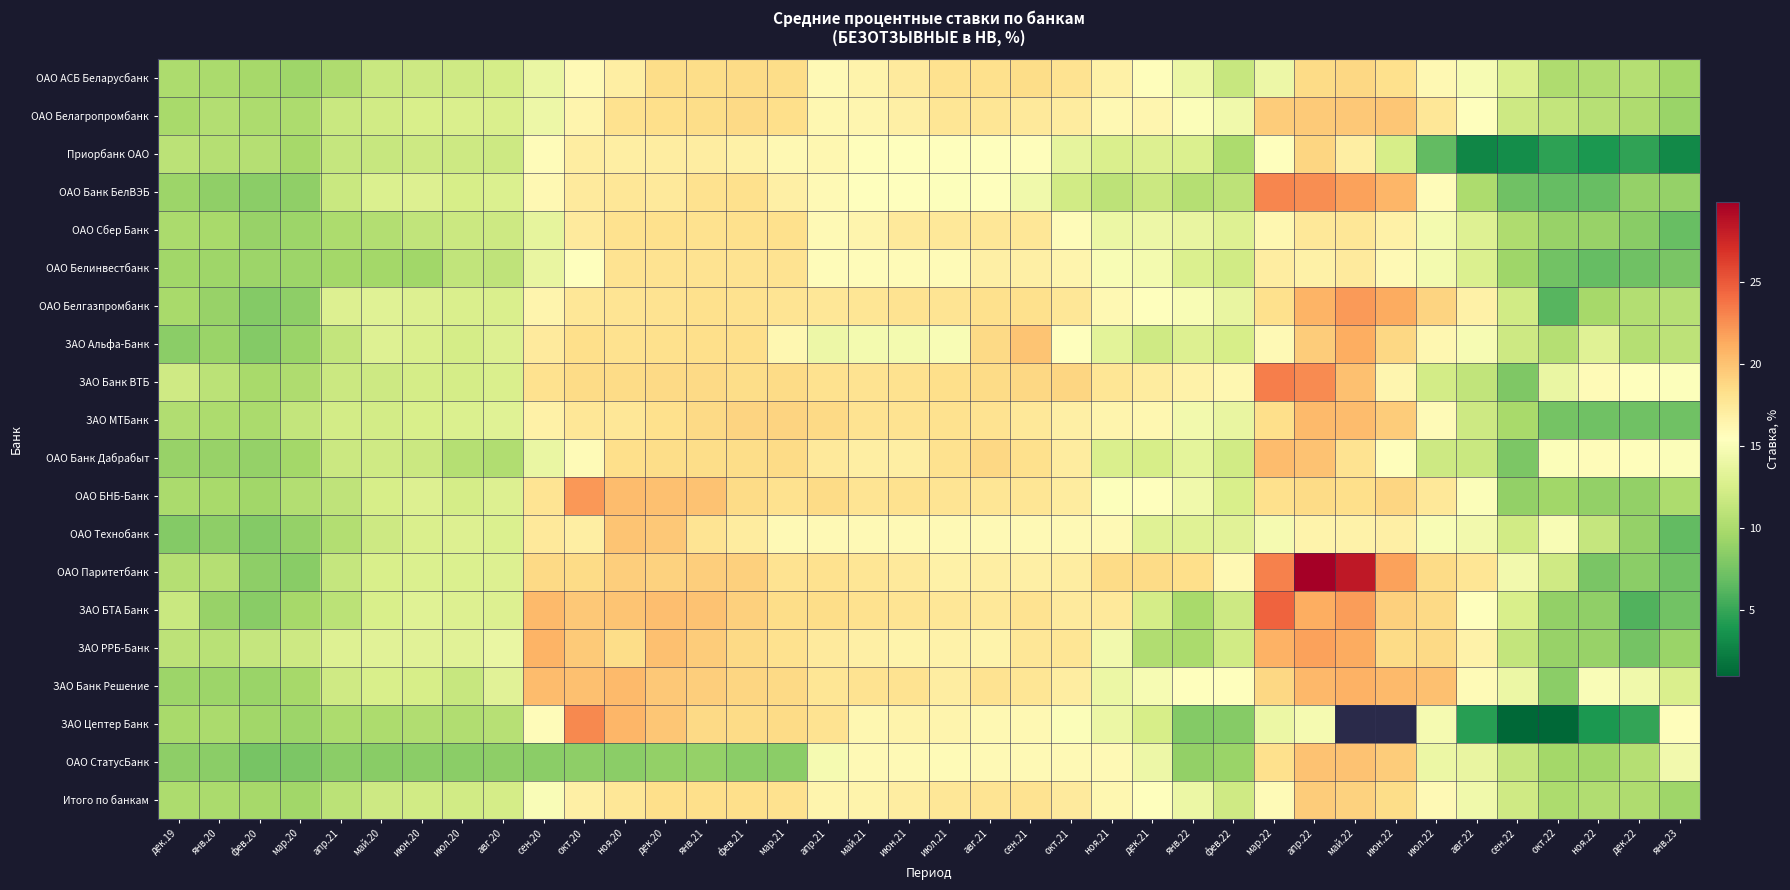

Which series has the largest total across all categories?

ОАО Паритетбанк